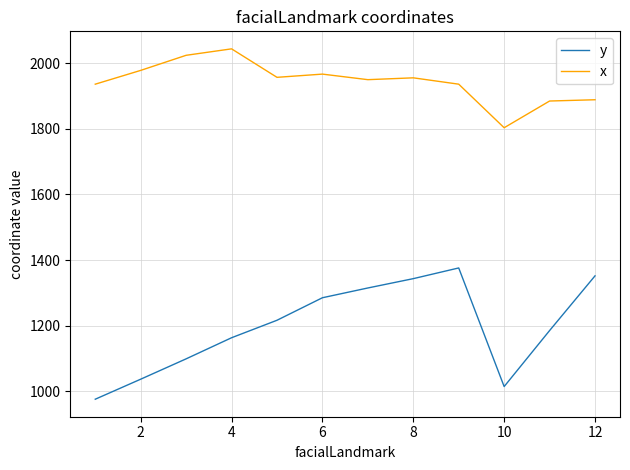

List the series in order of their overall mean, lowest first.

y, x